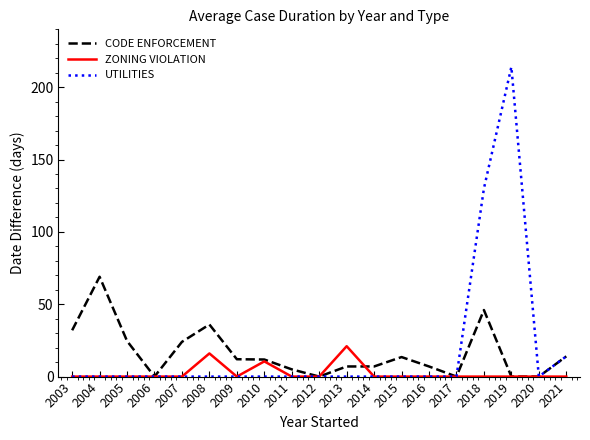

True or false: CODE ENFORCEMENT has a value of 36.6 at 2012.

False